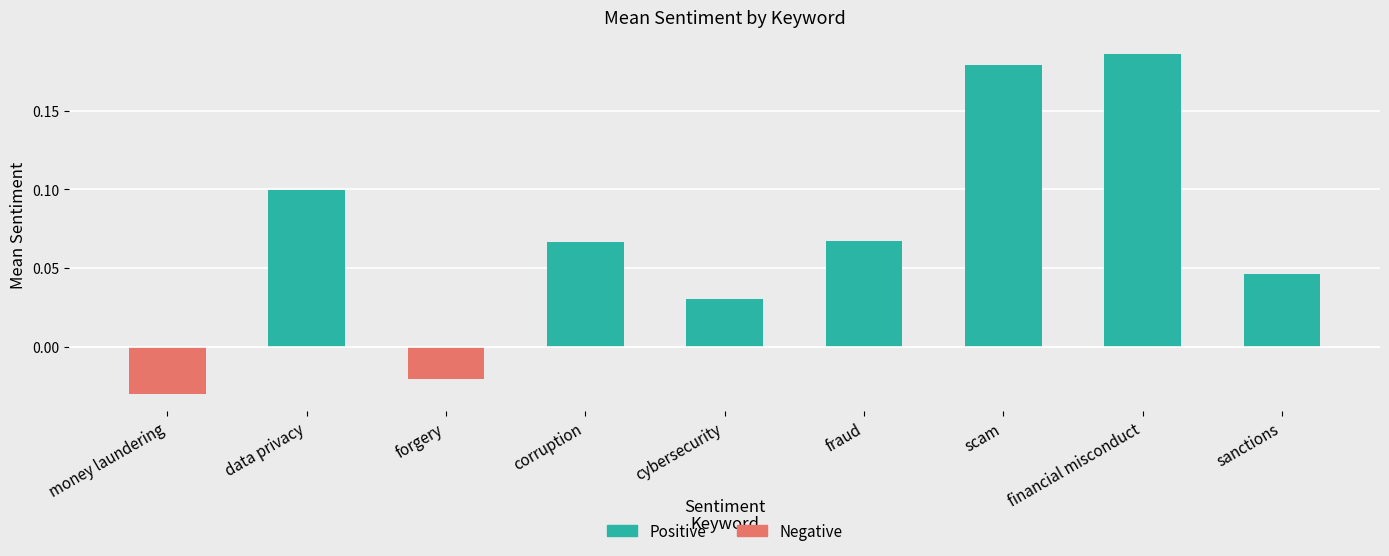

Which category has the lowest value across all series?

money laundering